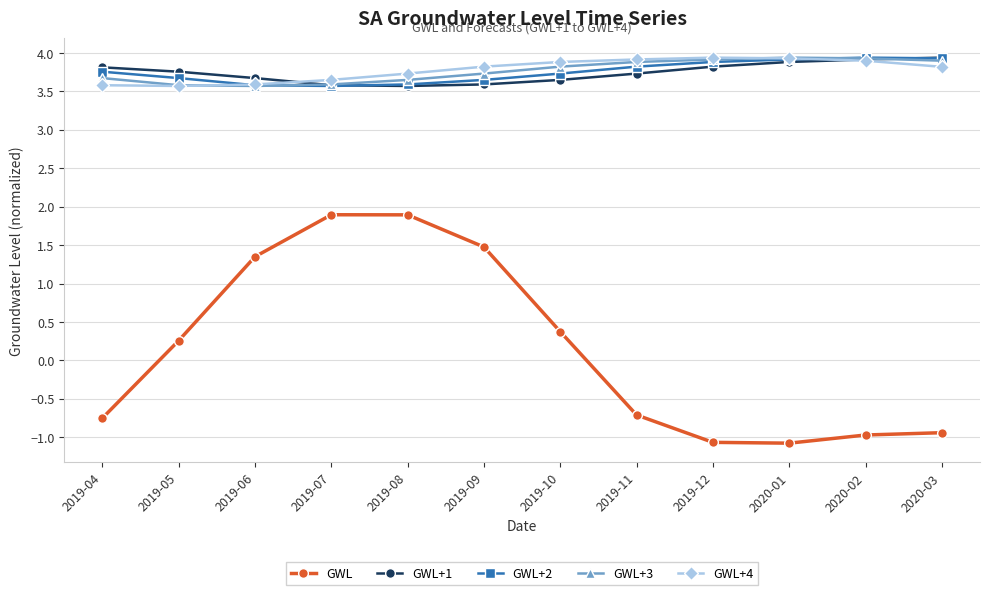

Does the chart have visible grid lines?

Yes